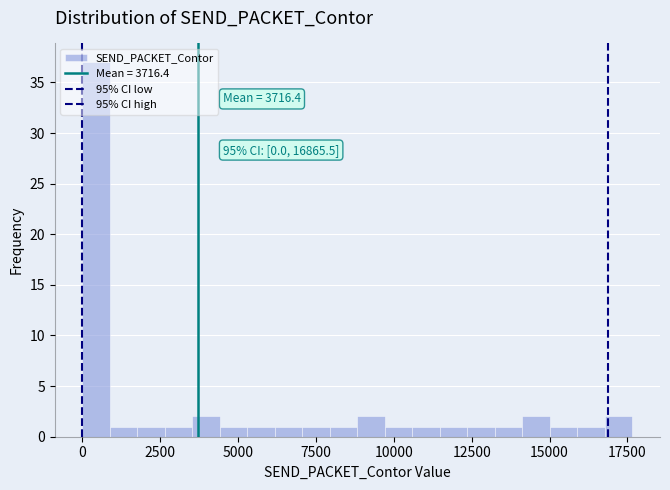

Around what value on the x-axis is the tallest bar? Give the approximate position of its centre, as read against the axis.

500